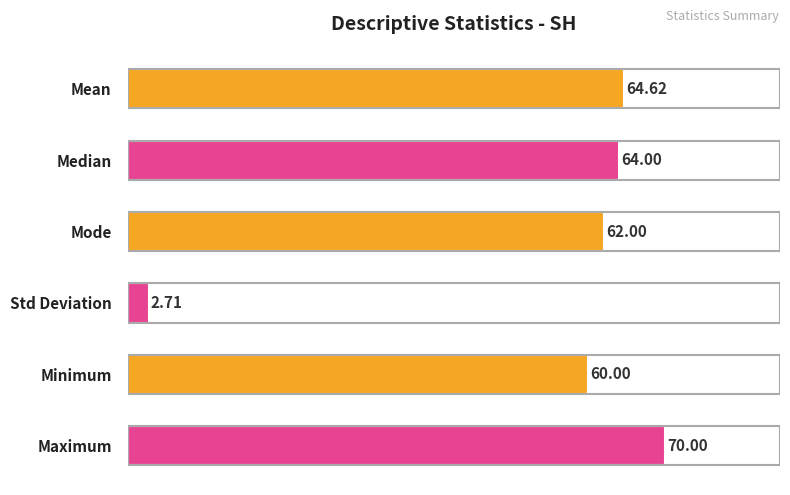

What is the label of the 3rd bar from the bottom?

Std Deviation